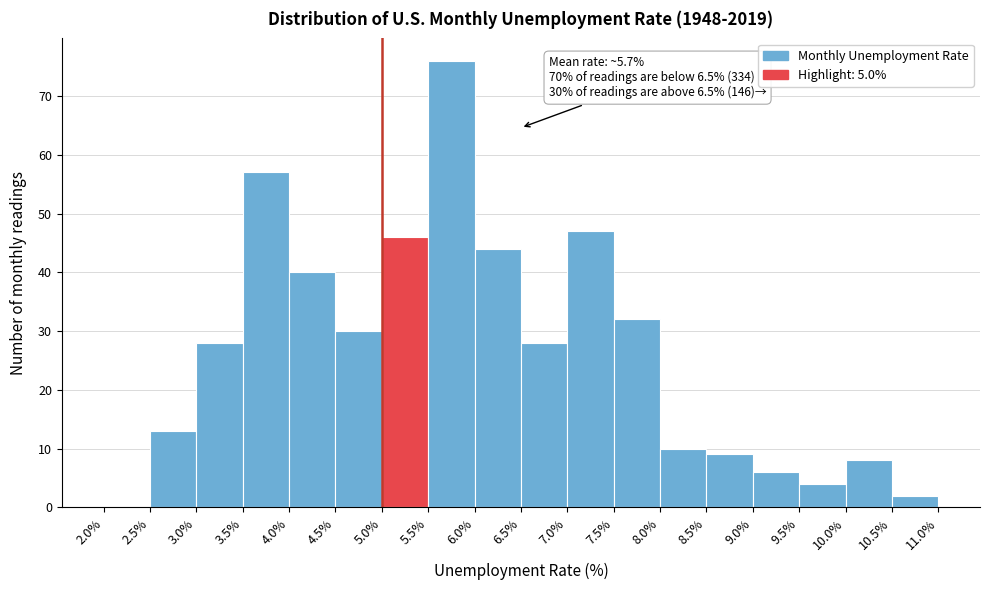

Which range on the x-axis has the tallest bar?

5.5% to 6.0%